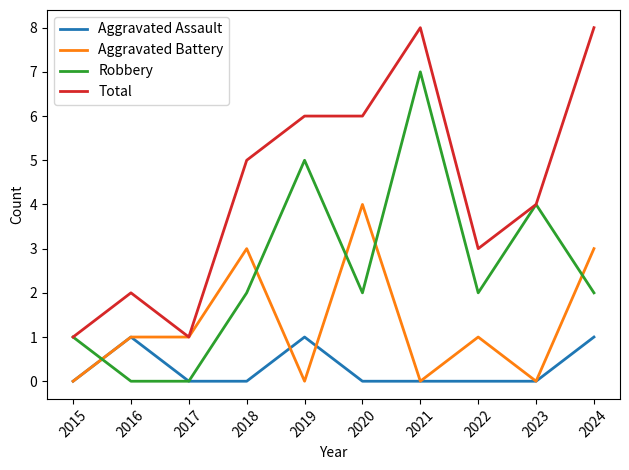

What is the difference between the highest and lowest values at 2019?

6